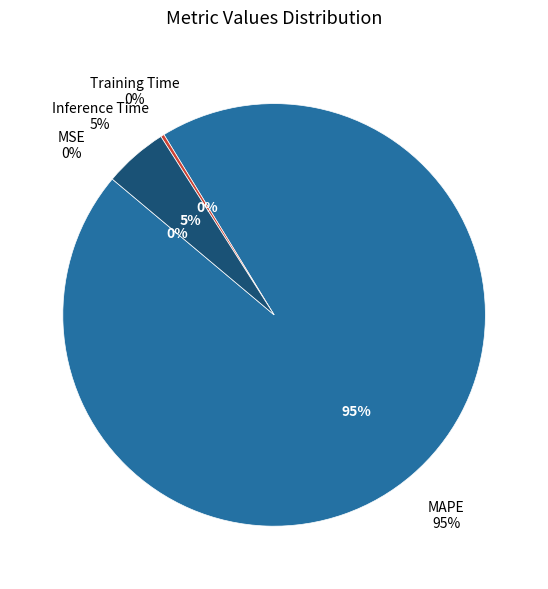

Which slice is the smallest?

MSE